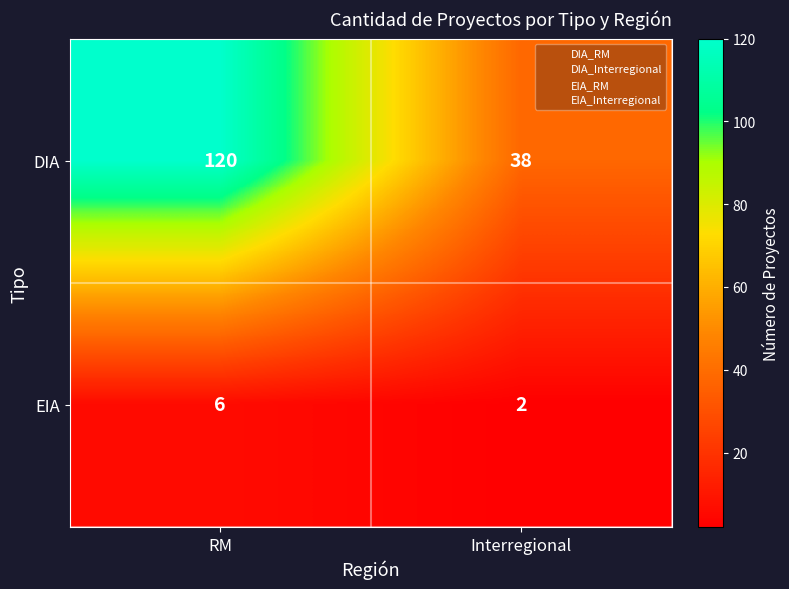

What is the difference between the DIA values at Interregional and RM?

82